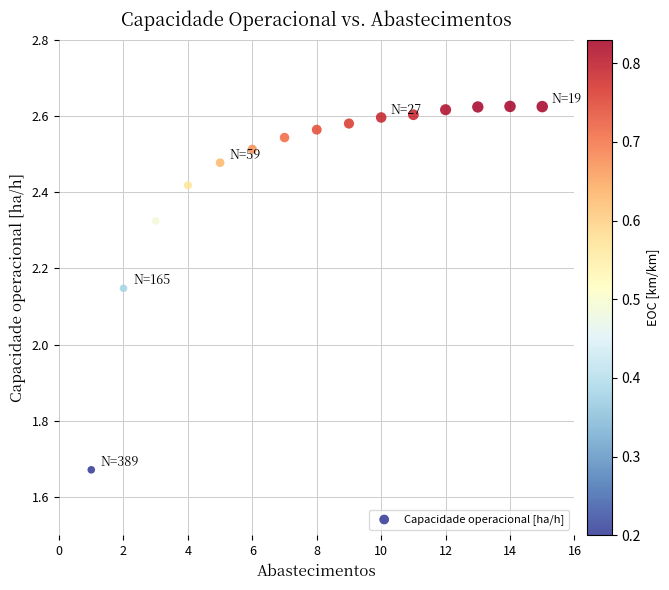

What is the range of Y values (max minus min)?

1.0